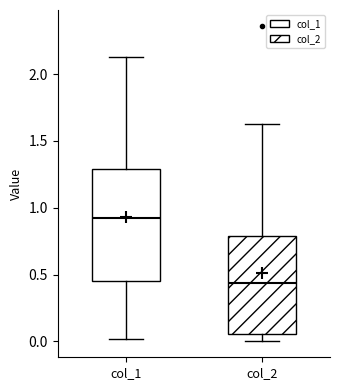

Reading left to right, transcribe this box plot: for each box, give where its median line is, the range the box spans, and where its two whiskers end, as read against the y-axis. The values are not printed on the chart, so give them approximately, as read against the axis.

col_1: median 0.90, box 0.45 to 1.30, whiskers 0.00 to 2.15
col_2: median 0.45, box 0.05 to 0.80, whiskers 0.00 to 1.65